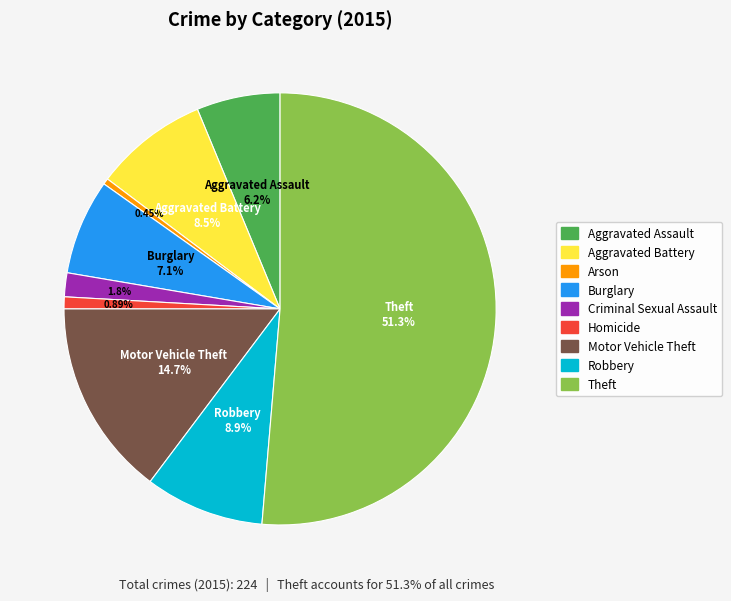

Is there any slice that represents more than half of the pie?

Yes